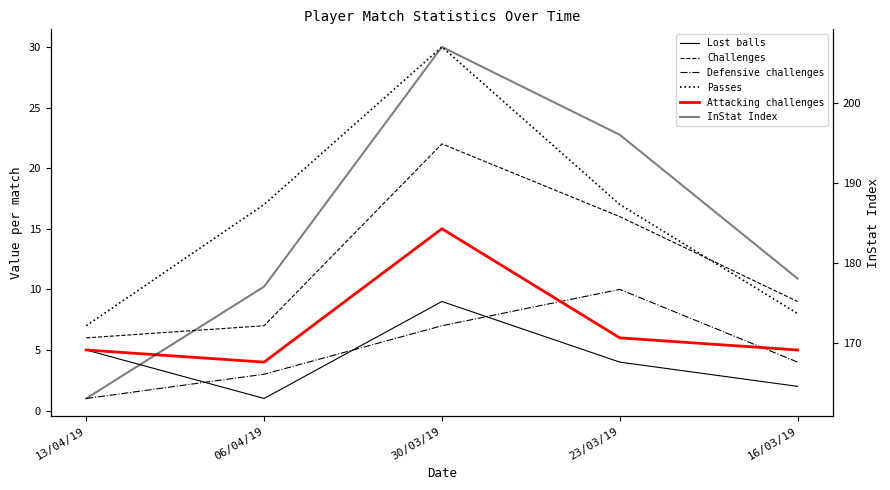

What are all the series names shown in the legend?

Lost balls, Challenges, Defensive challenges, Passes, Attacking challenges, InStat Index